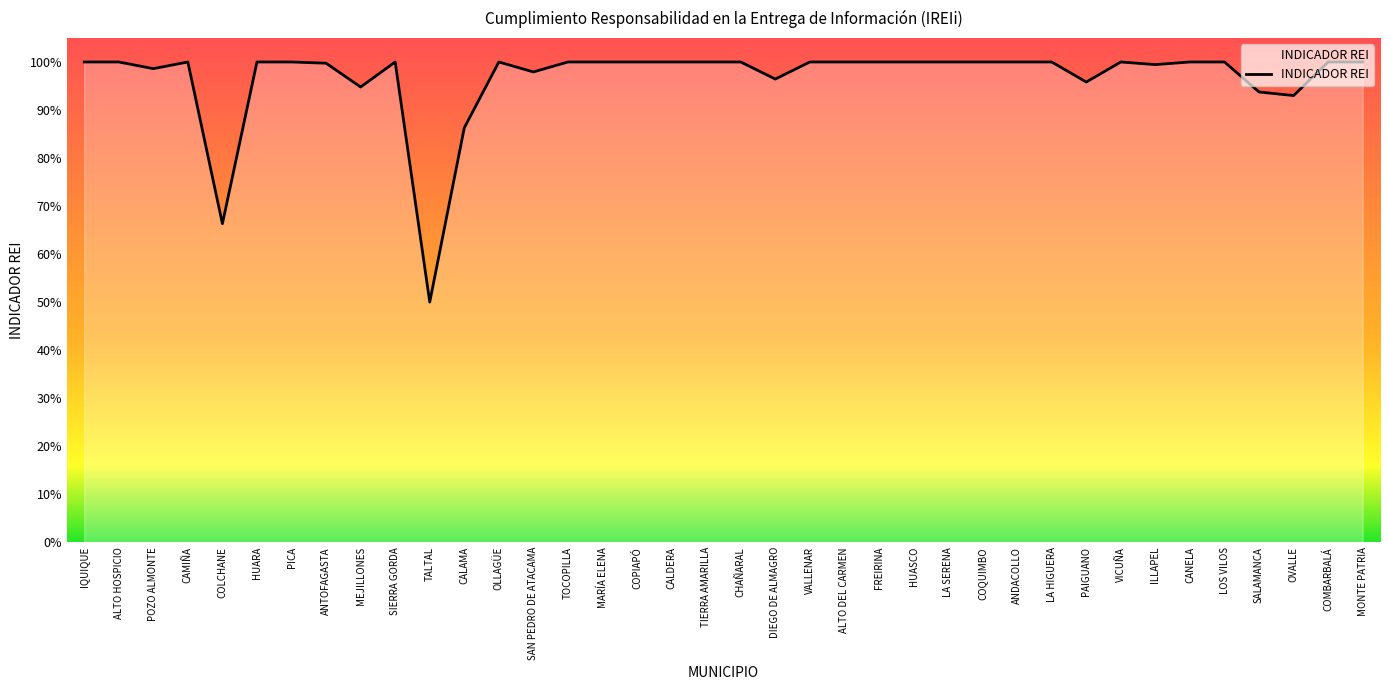

Reading left to right, what are all the values shown in this chart?

IQUIQUE=1.0	ALTO HOSPICIO=1.0	POZO ALMONTE=1.0	CAMIÑA=1.0	COLCHANE=0.7	HUARA=1.0	PICA=1.0	ANTOFAGASTA=1.0	MEJILLONES=0.9	SIERRA GORDA=1.0	TALTAL=0.5	CALAMA=0.9	OLLAGÜE=1.0	SAN PEDRO DE ATACAMA=1.0	TOCOPILLA=1.0	MARÍA ELENA=1.0	COPIAPÓ=1.0	CALDERA=1.0	TIERRA AMARILLA=1.0	CHAÑARAL=1.0	DIEGO DE ALMAGRO=1.0	VALLENAR=1.0	ALTO DEL CARMEN=1.0	FREIRINA=1.0	HUASCO=1.0	LA SERENA=1.0	COQUIMBO=1.0	ANDACOLLO=1.0	LA HIGUERA=1.0	PAIGUANO=1.0	VICUÑA=1.0	ILLAPEL=1.0	CANELA=1.0	LOS VILOS=1.0	SALAMANCA=0.9	OVALLE=0.9	COMBARBALÁ=1.0	MONTE PATRIA=1.0